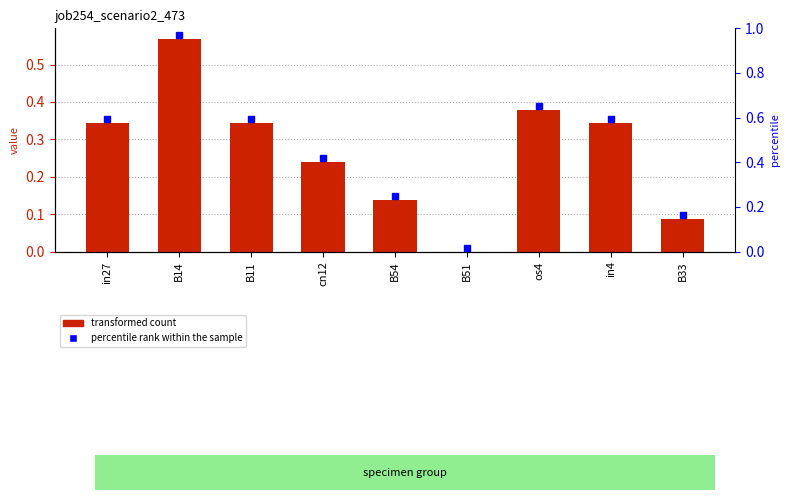

What is the maximum value shown in the chart?

0.6